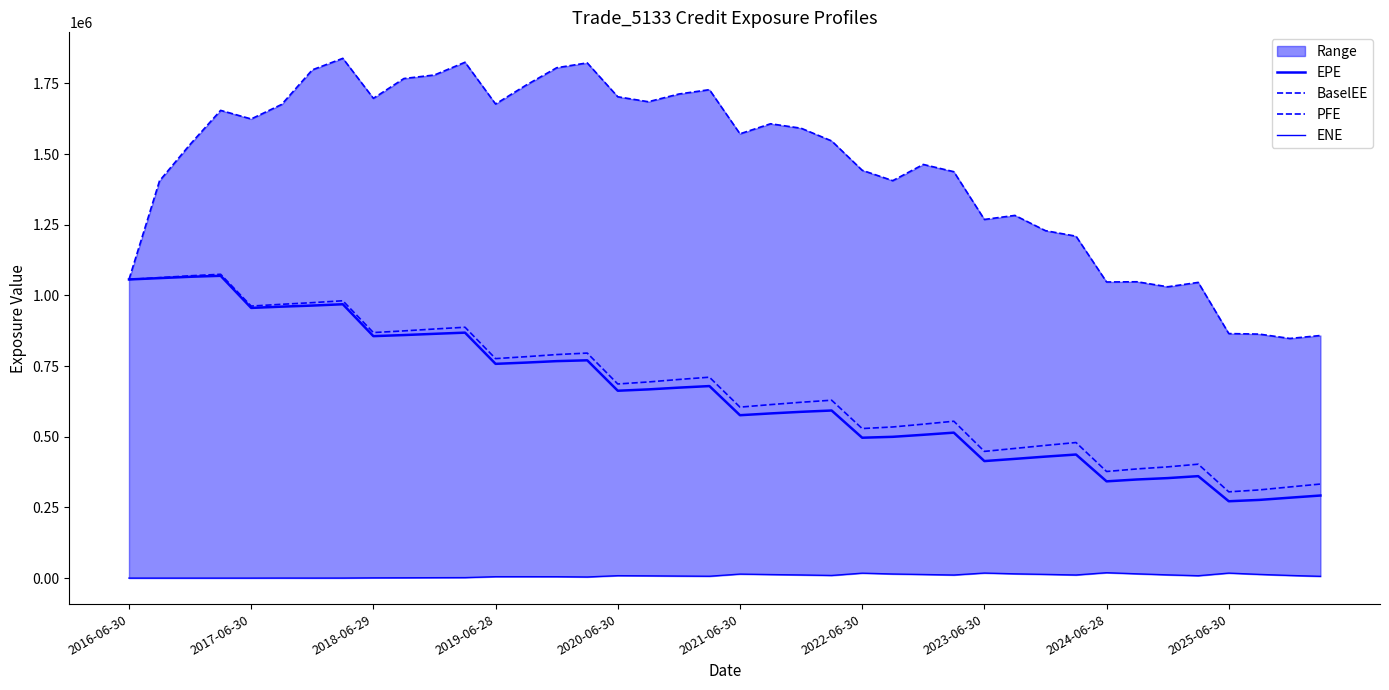

How many interior local valleys does the BaselEE series have?

9